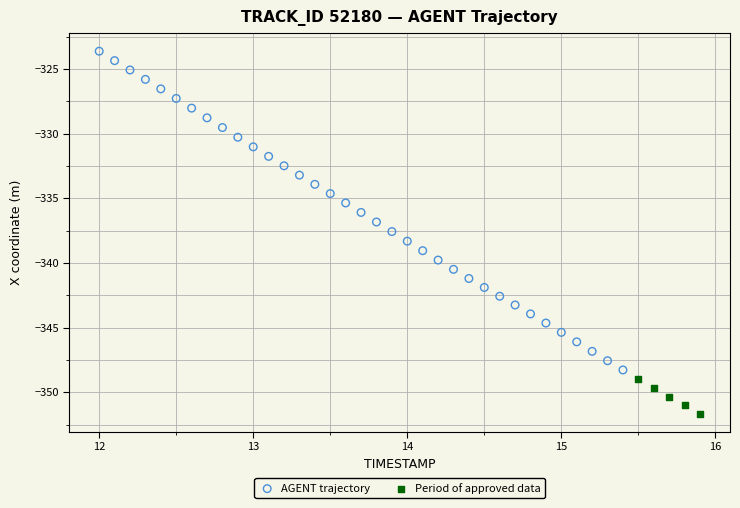

Which series has the widest spread of Y values?

AGENT trajectory